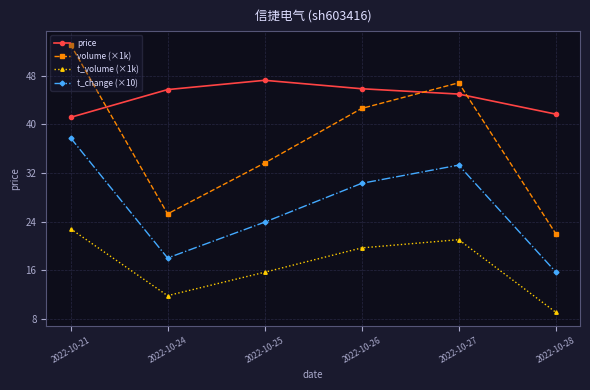

How many distinct data groups are displayed?

4